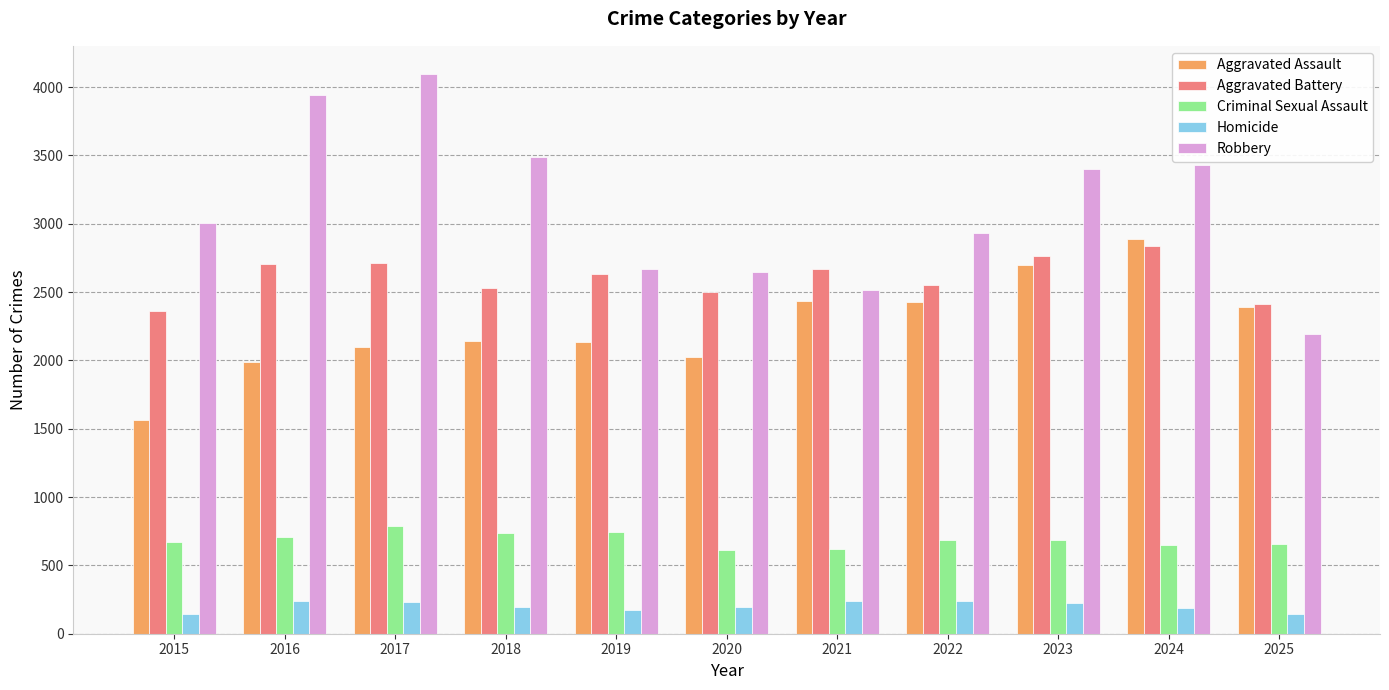

What is the maximum value for Robbery?

4097